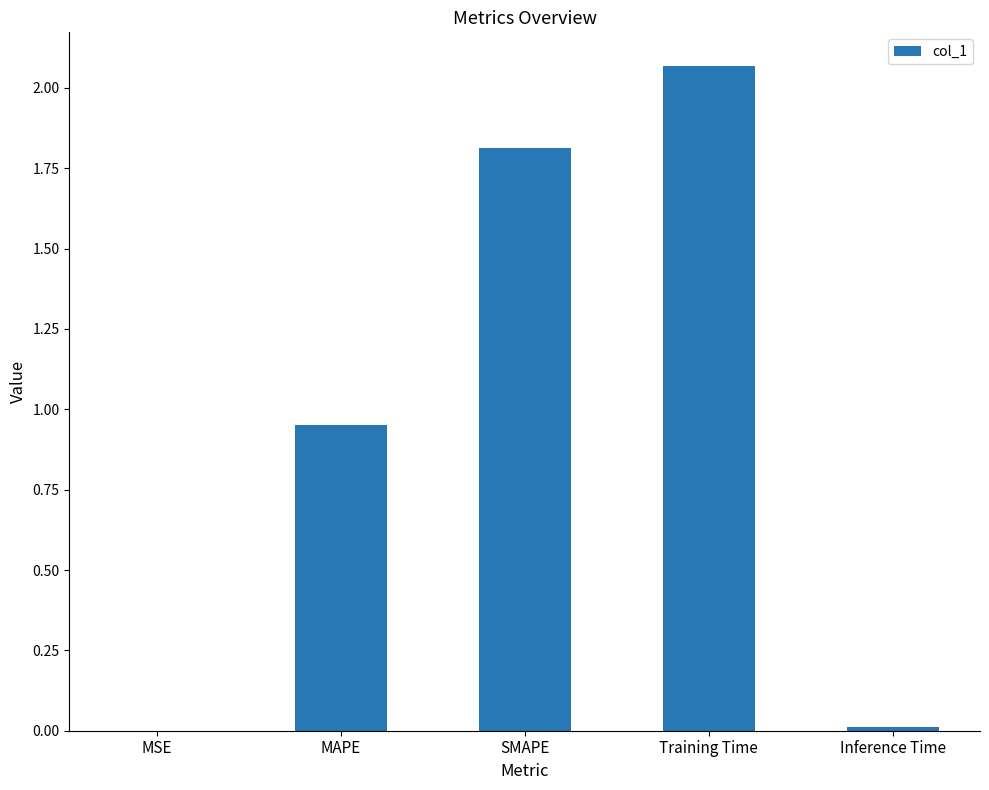

What is the sum of all values?

4.8